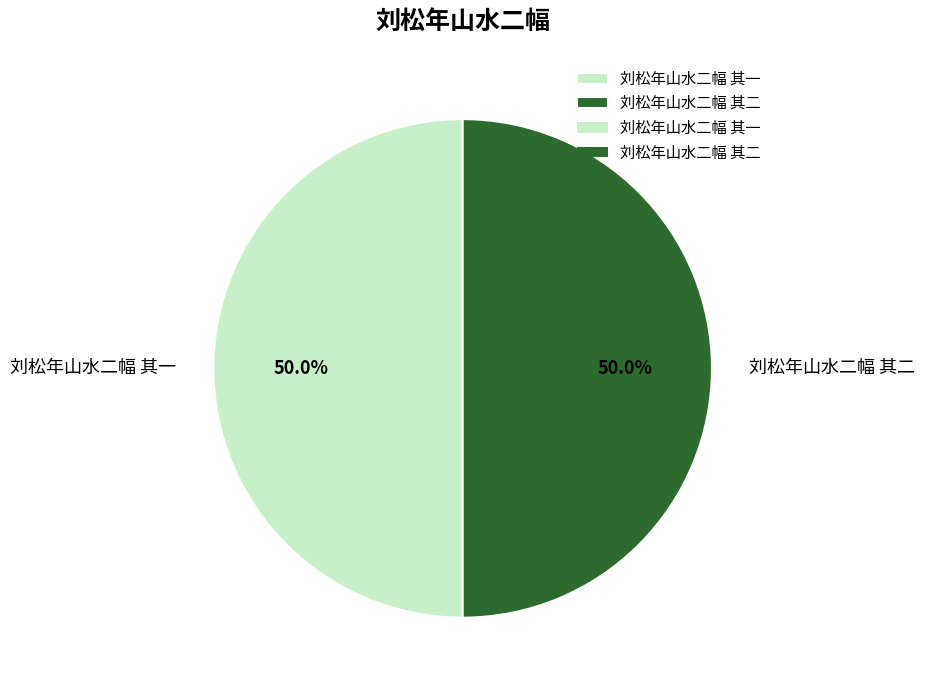

What is the ratio of the value at 刘松年山水二幅 其一 to the value at 刘松年山水二幅 其二?

1.0